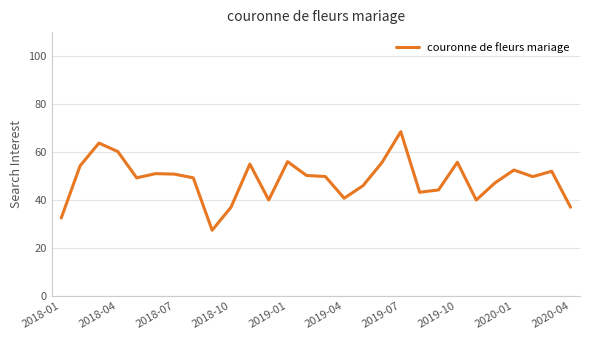

What is the greatest value displayed?

68.5